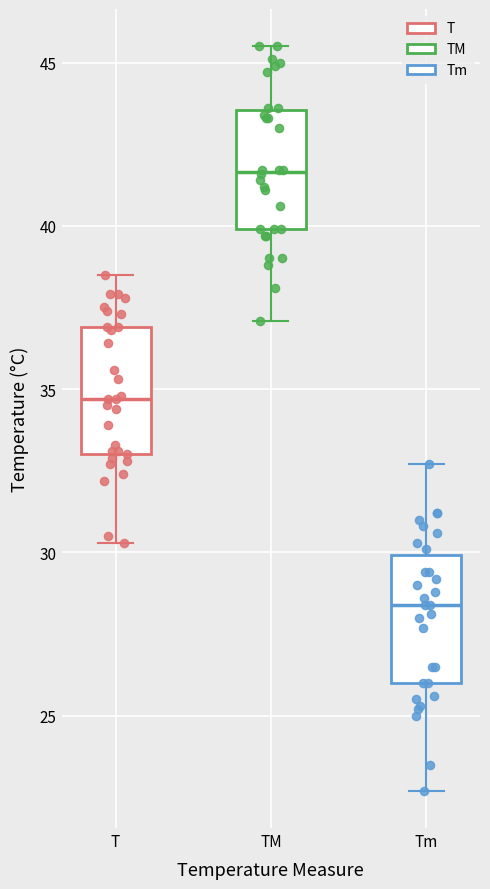

Reading left to right, transcribe this box plot: for each box, give where its median line is, the range the box spans, and where its two whiskers end, as read against the y-axis. The values are not printed on the chart, so give them approximately, as read against the axis.

T: median 34.5, box 33.0 to 37.0, whiskers 30.5 to 38.5
TM: median 41.5, box 40.0 to 43.5, whiskers 37.0 to 45.5
Tm: median 28.5, box 26.0 to 30.0, whiskers 22.5 to 32.5